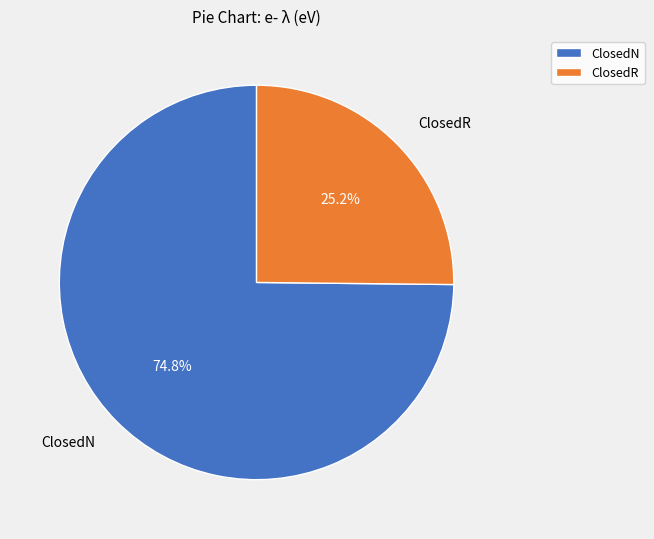

Which category has the smallest portion of the pie?

ClosedR